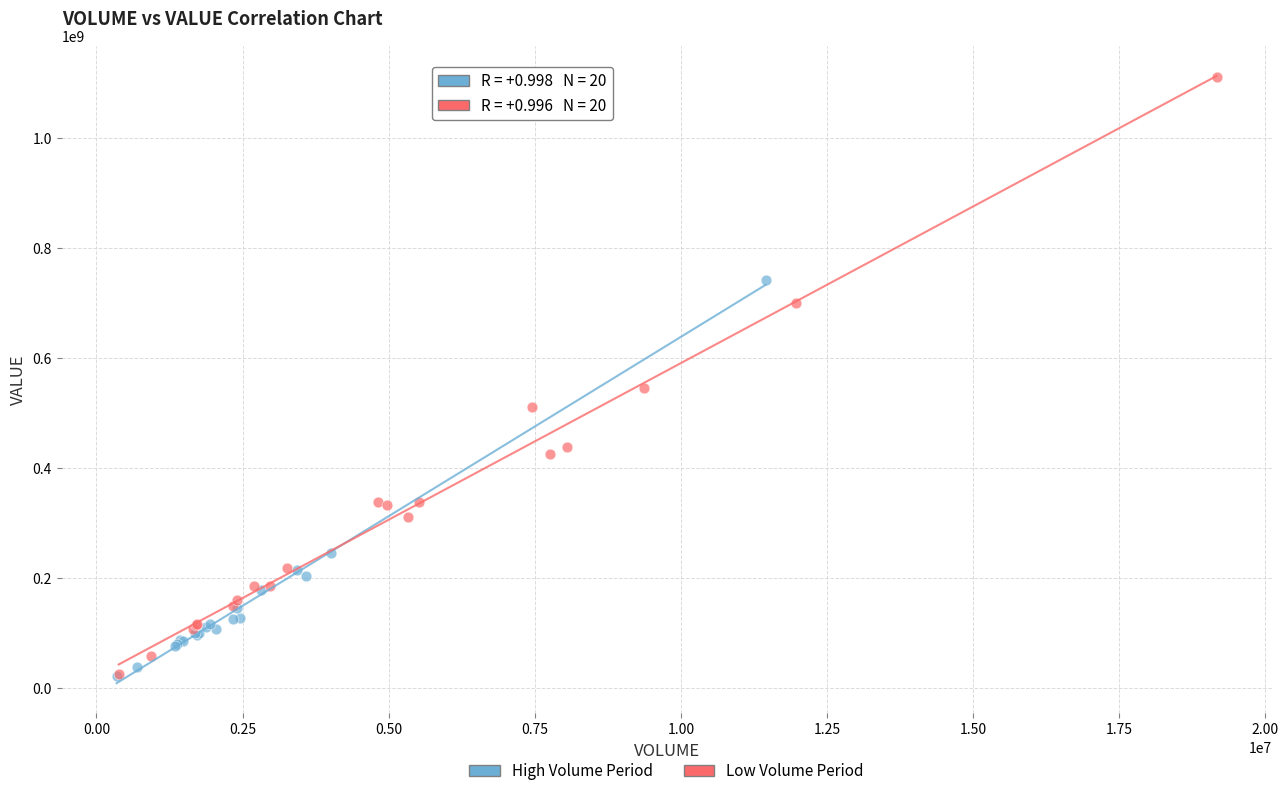

Which series has the widest spread of Y values?

Low Volume Period